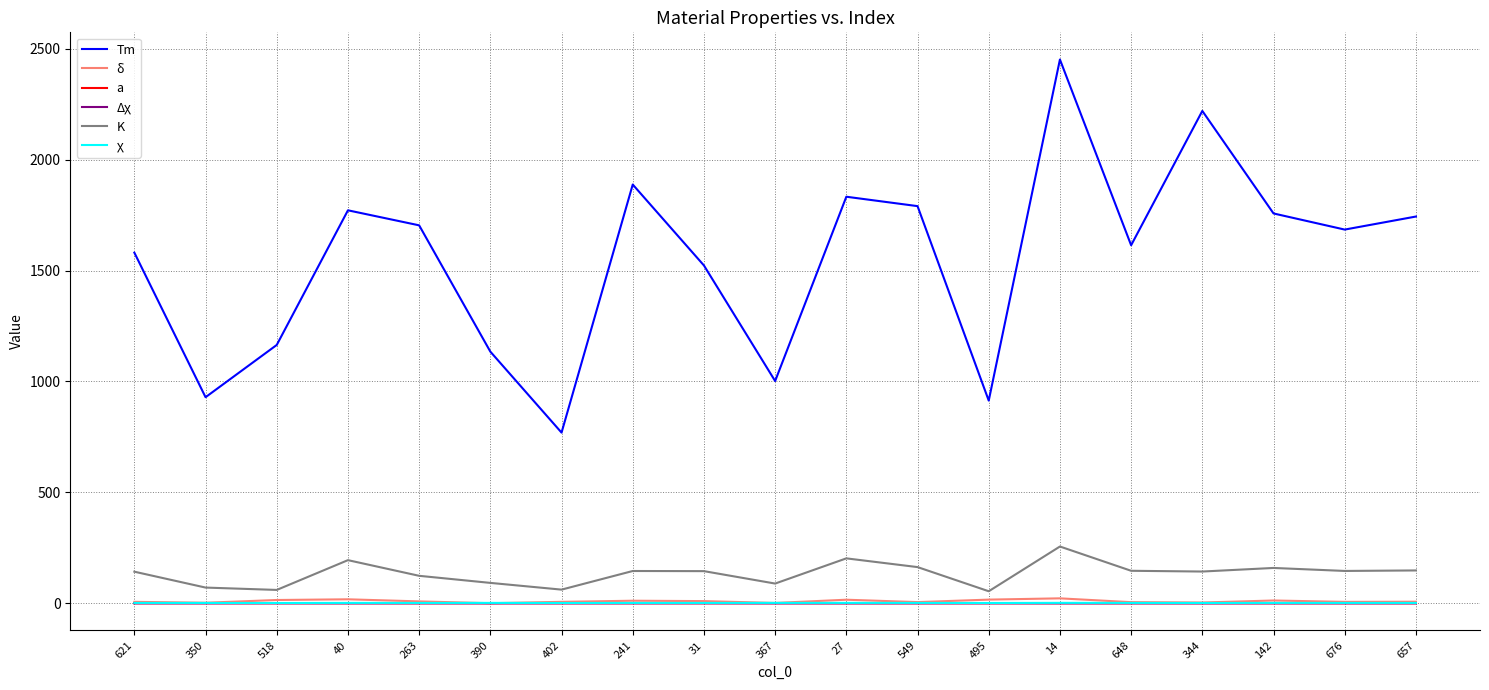

True or false: χ has more than 0 interior local peaks.

True